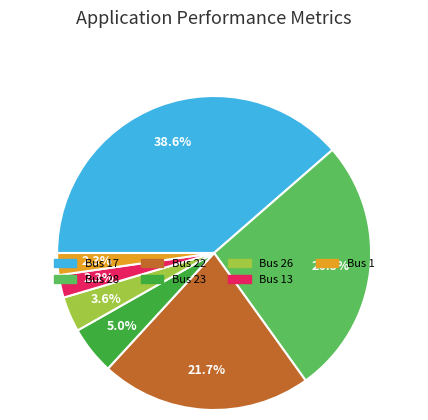

Is there any slice that represents more than half of the pie?

No